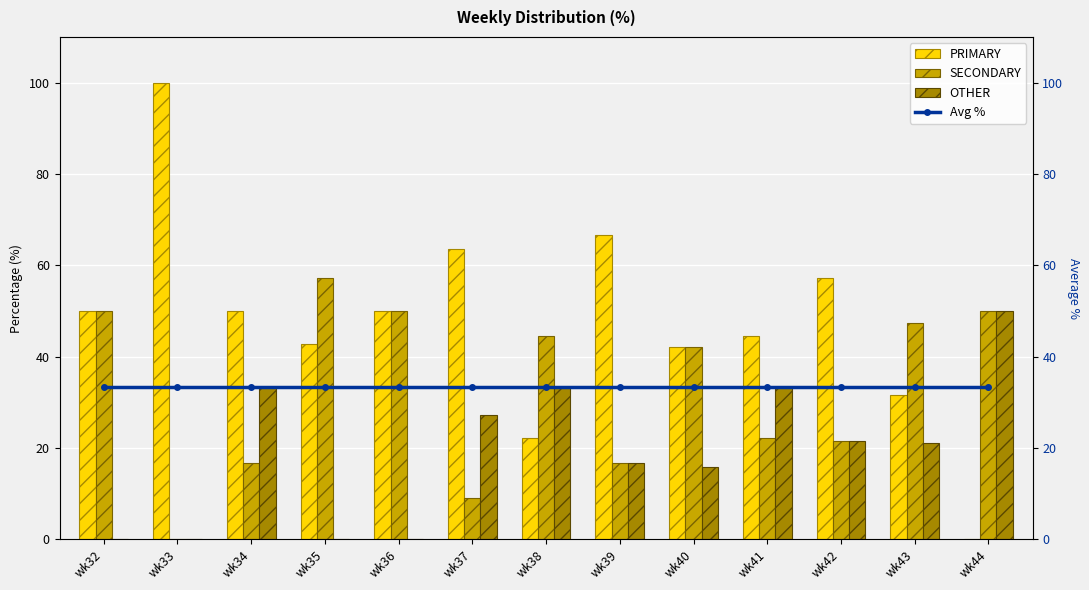

How many Avg % values are between 33 and 34?

13